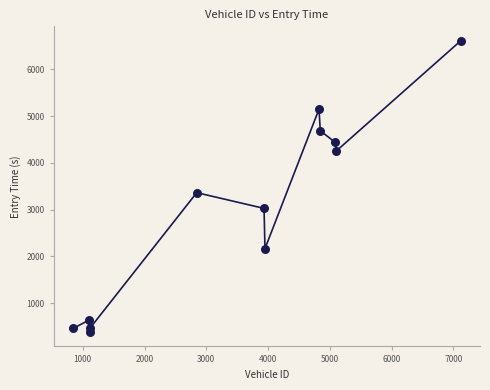

What is the average Y value?

2970.2